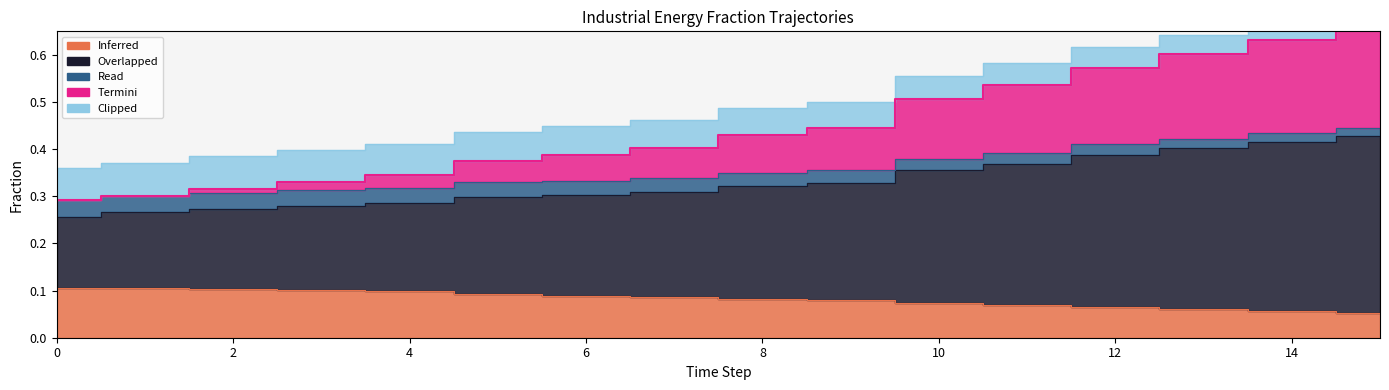

True or false: Inferred has more than 0 interior local peaks.

False